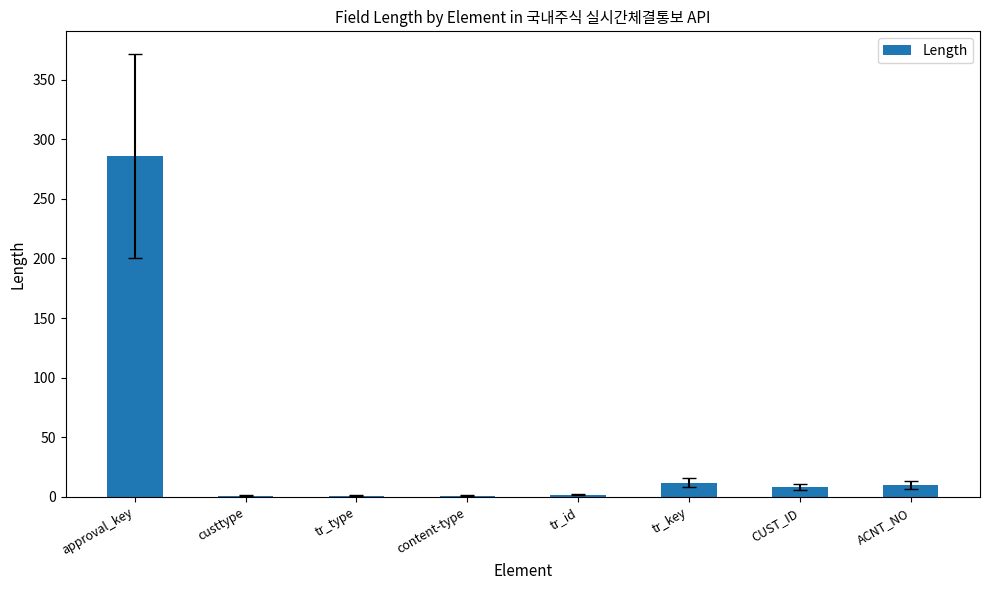

Between tr_type and approval_key, which is larger?

approval_key